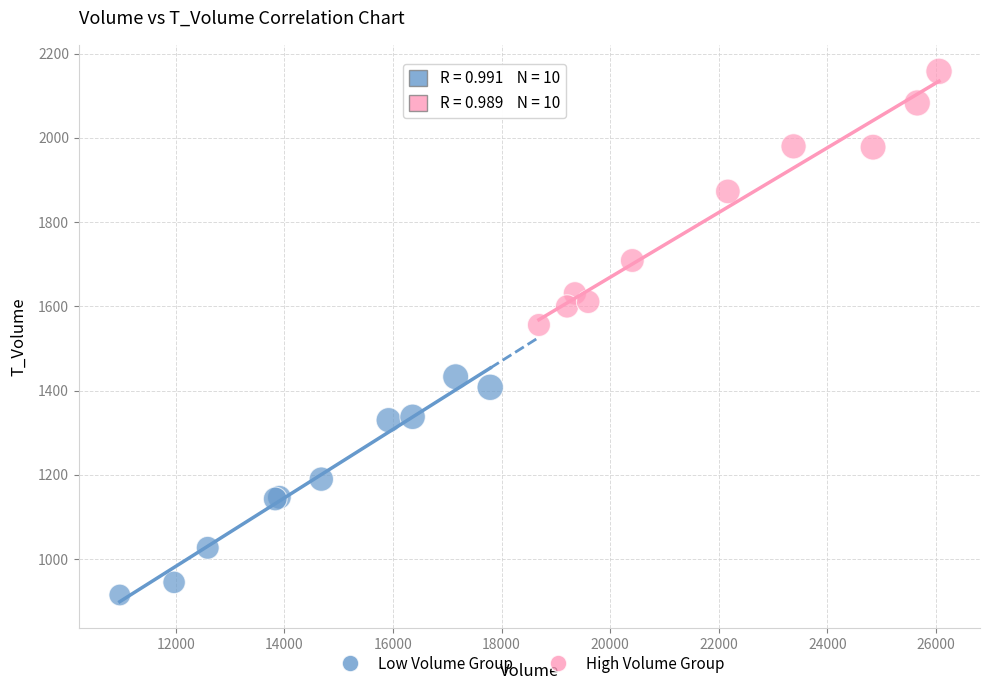

Which series contains the lowest Y value?

Low Volume Group